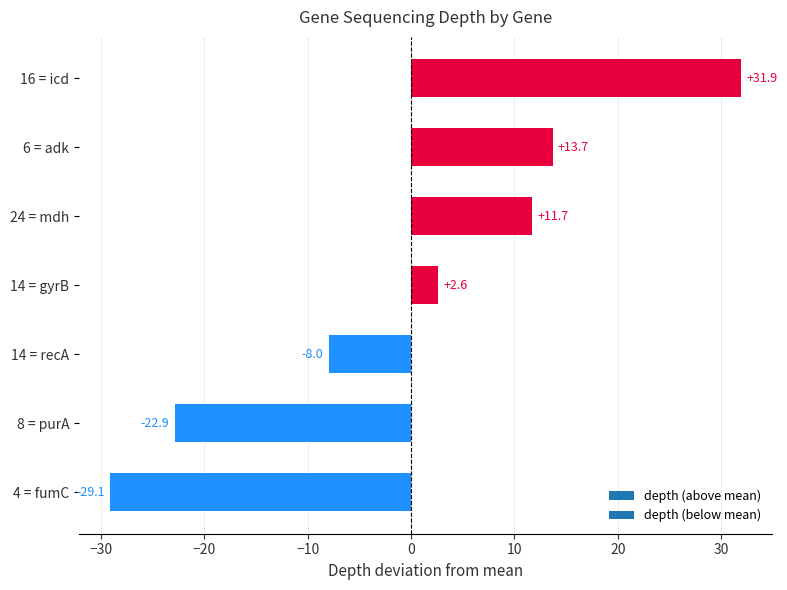

List the labels in order of value, largest first.

16 = icd, 6 = adk, 24 = mdh, 14 = gyrB, 14 = recA, 8 = purA, 4 = fumC